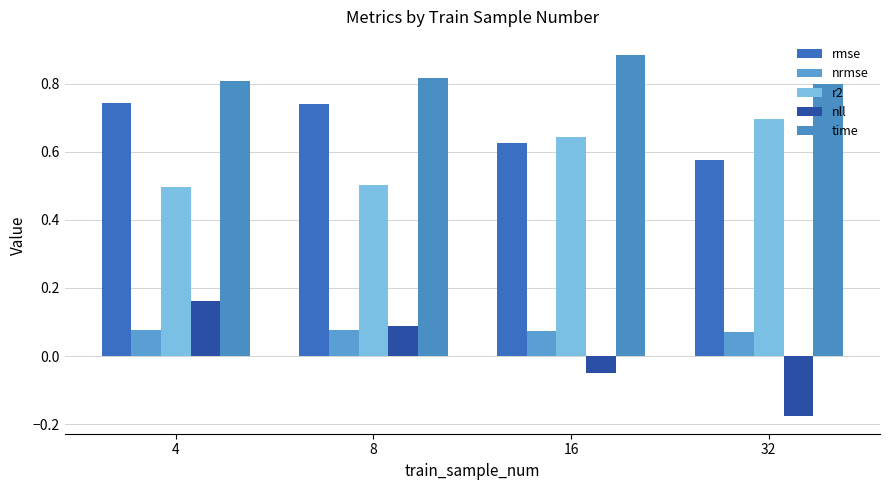

What is the value of the nll bar at the 1st from the left?

0.2